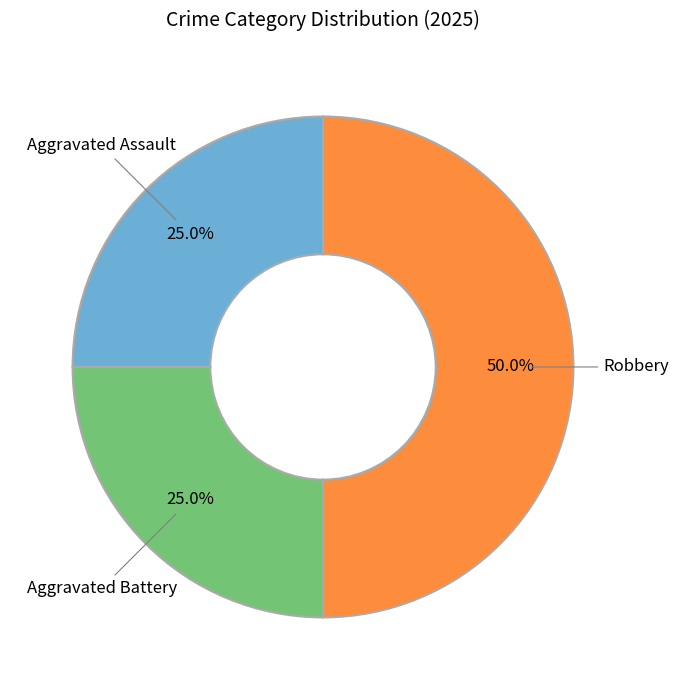

Count the number of slices in the pie.

3